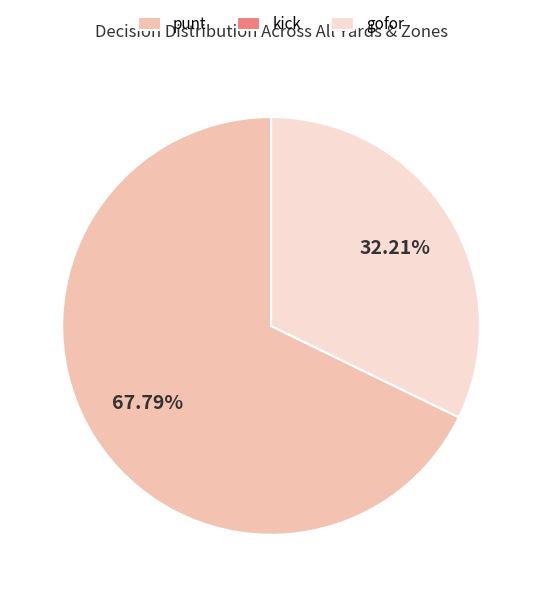

Do punt and gofor together represent more than half of the pie?

Yes